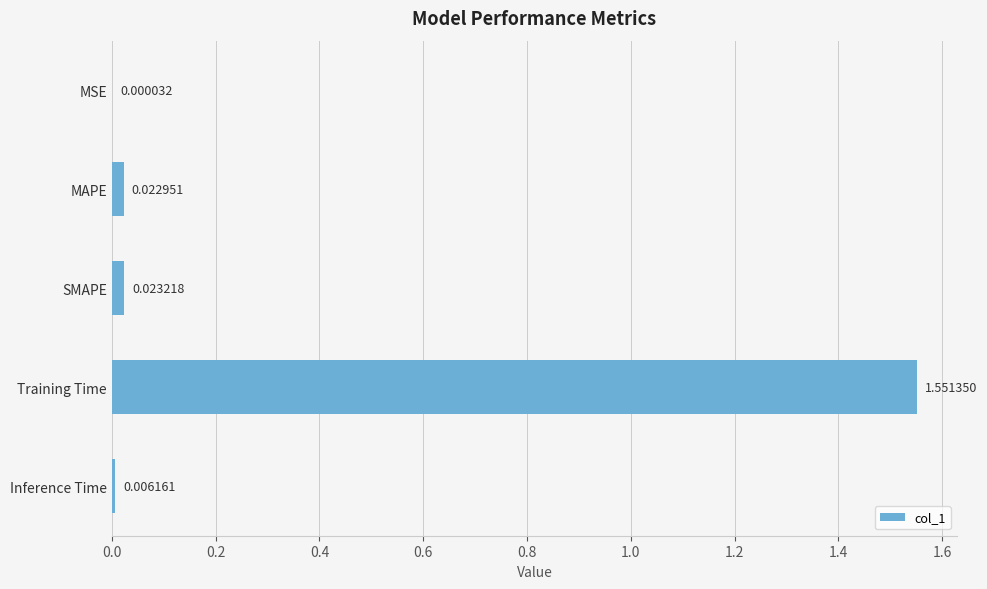

Which category has the highest value across all series?

Training Time